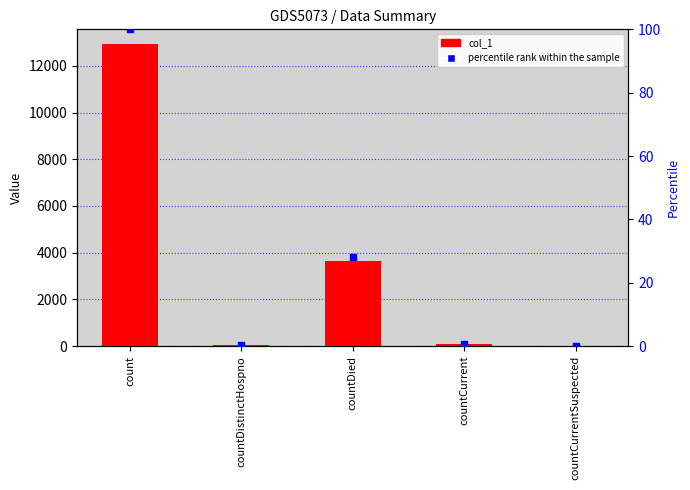

What are all the series names shown in the legend?

col_1, percentile rank within the sample